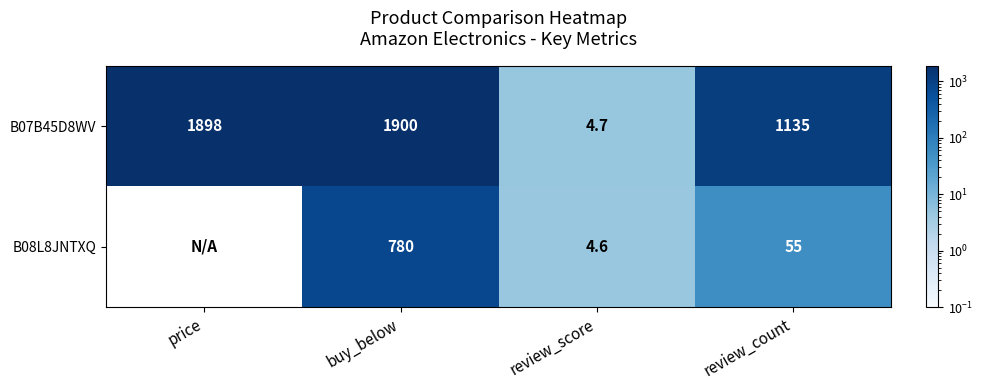

Is the value of B08L8JNTXQ at review_score greater than the value of B07B45D8WV at review_score?

No